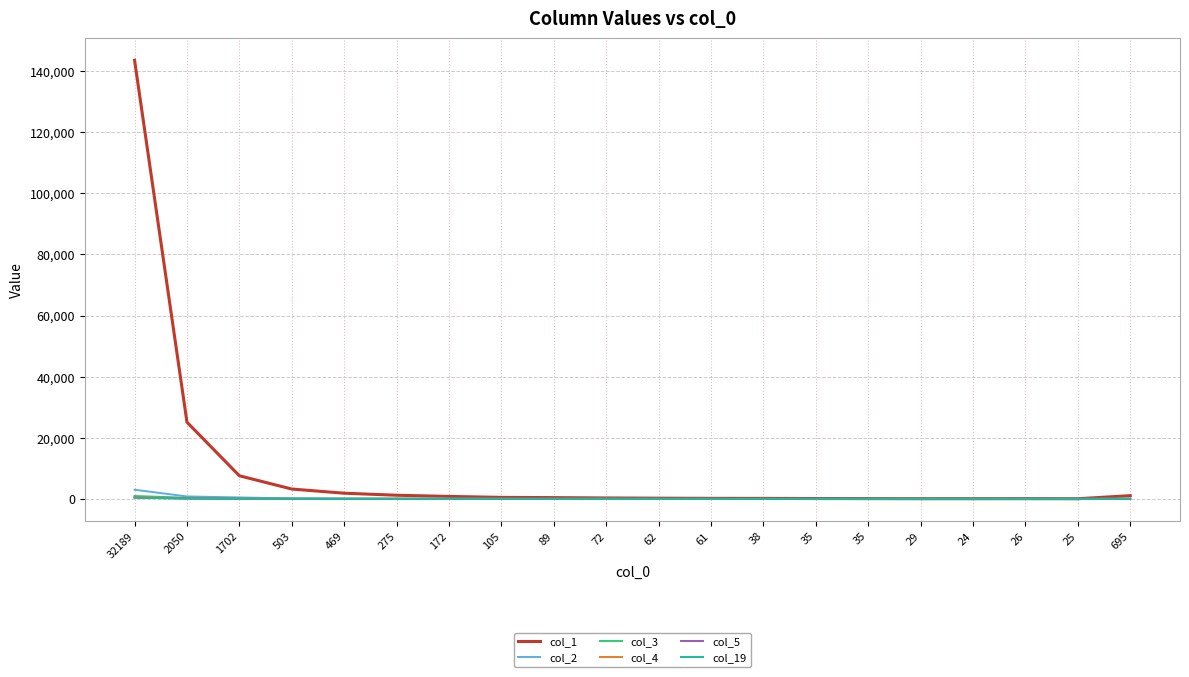

Where is the first local maximum for col_2?

72